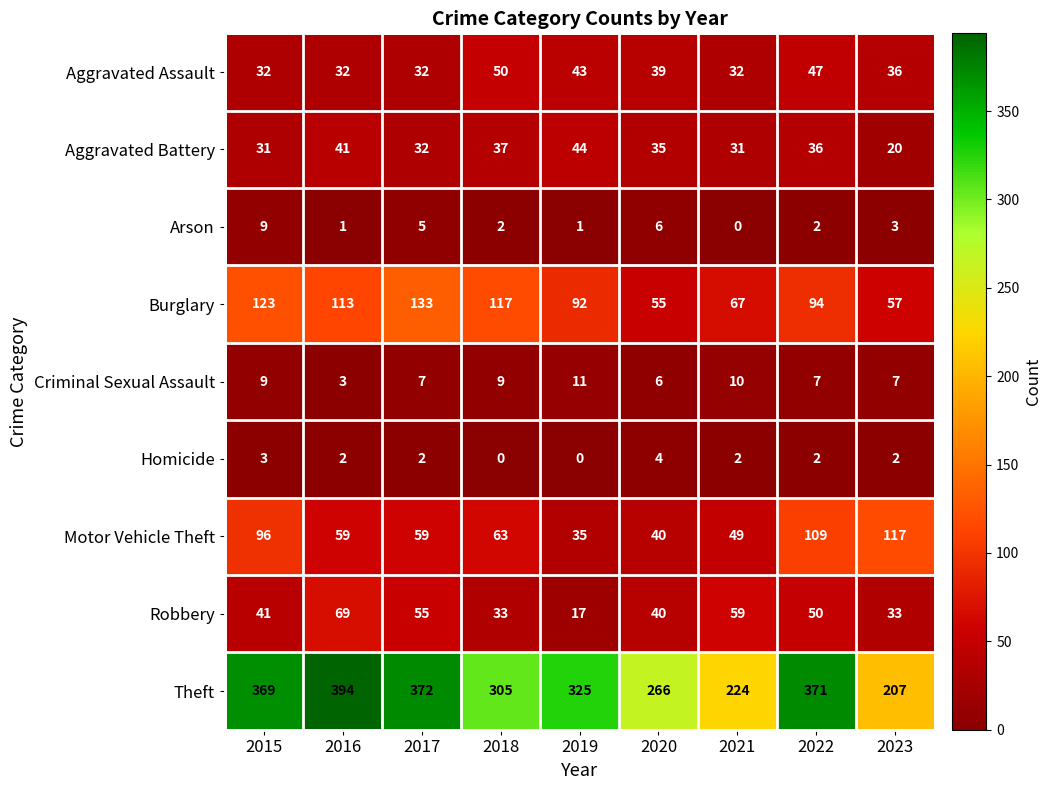

What is the difference between the second highest and second lowest values in the Aggravated Battery series?

10